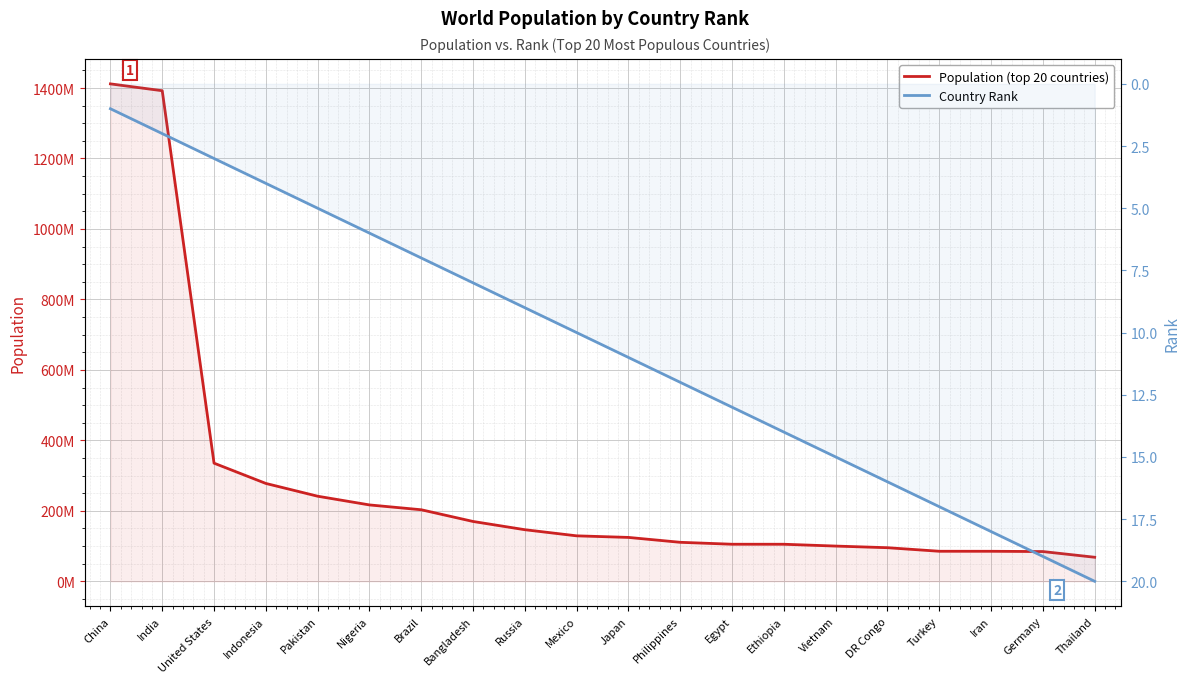

At how many categories does at least one series exceed 83995987?

19